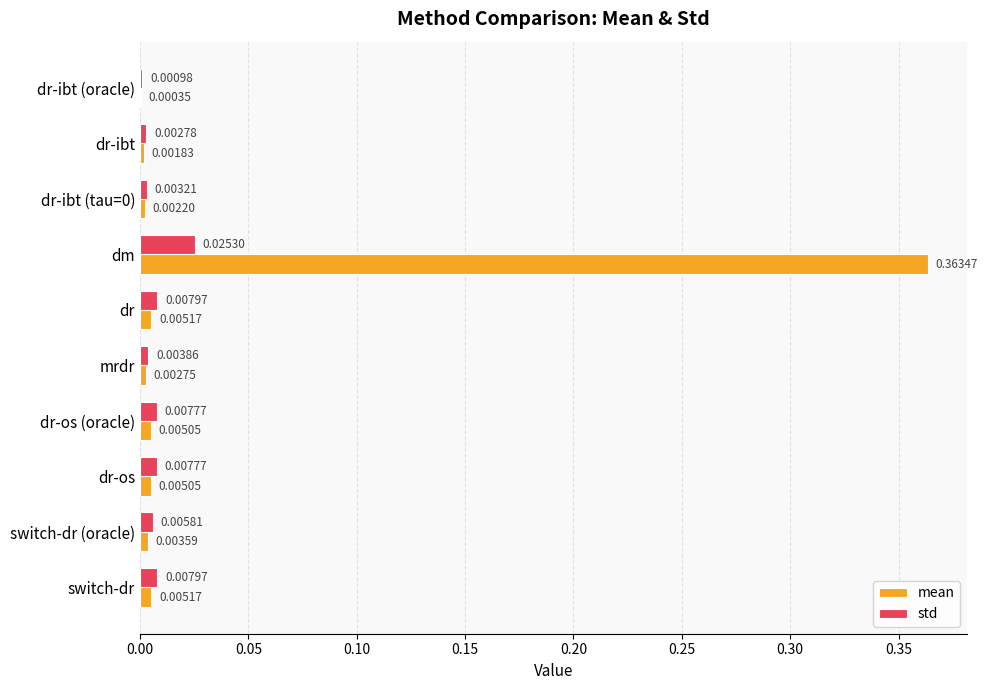

Between dr-ibt and dr-os (oracle), which series saw the biggest shift?

std